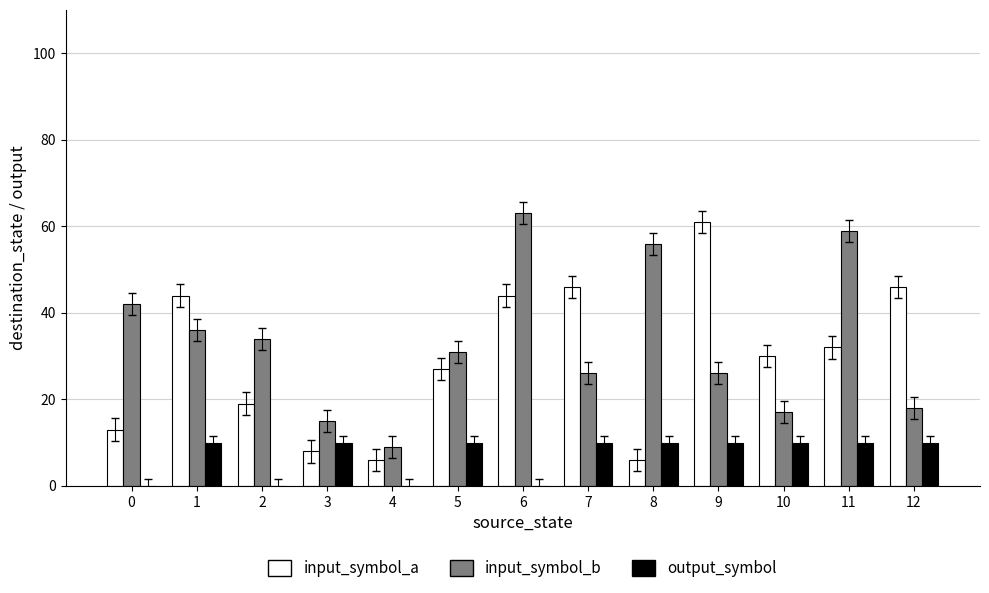

What is the sum of all output_symbol values?

90